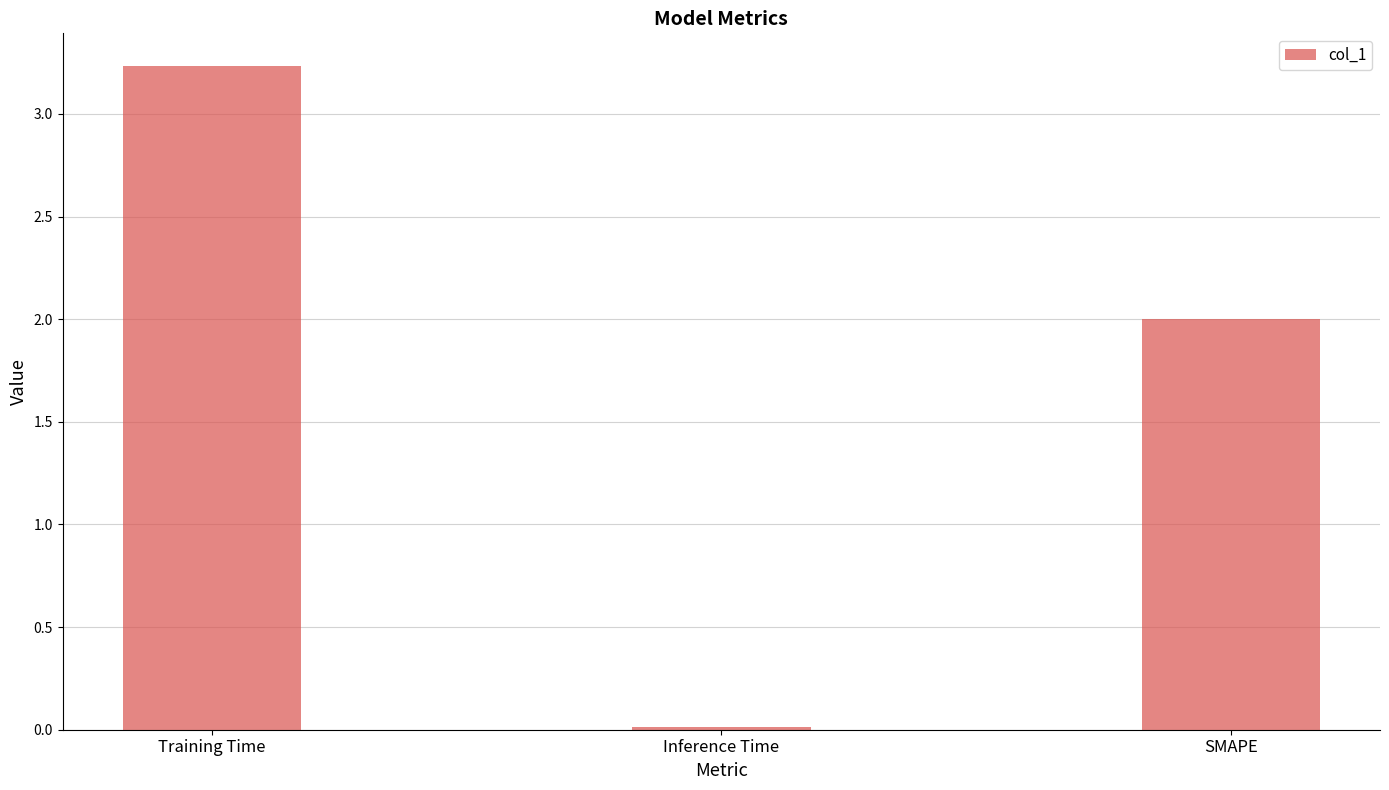

What is the value of the 1st bar from the left?

3.2